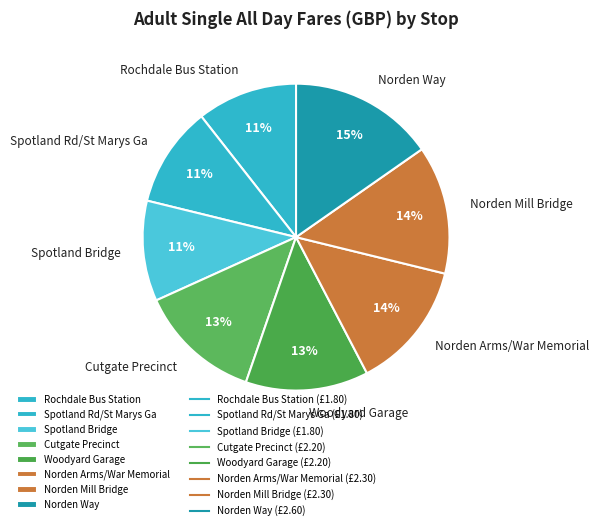

To the nearest percent, what is the average slice percentage?

12%